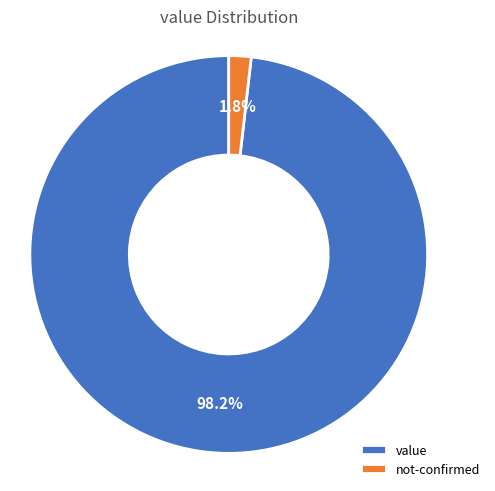

Rank the categories by value from lowest to highest.

not-confirmed, value